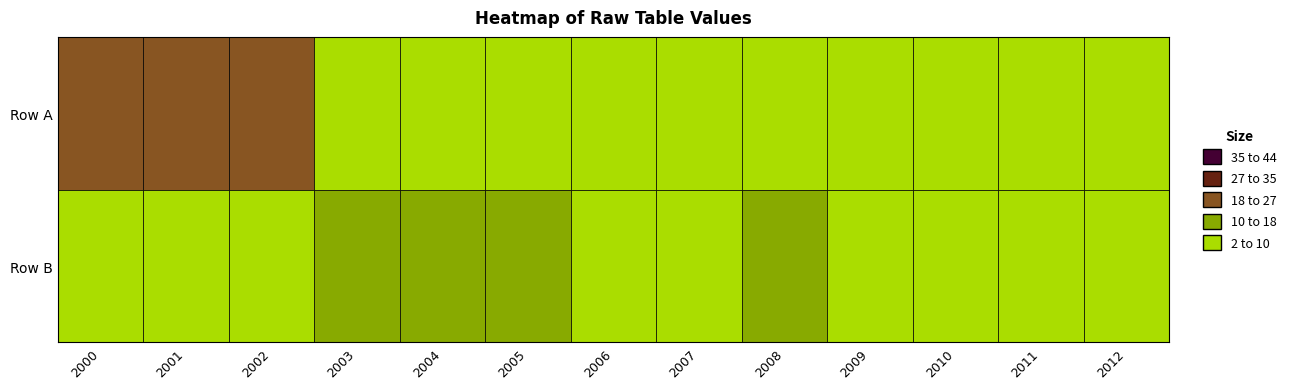

Is the value of Row B at 2001 greater than the value of Row A at 2005?

No